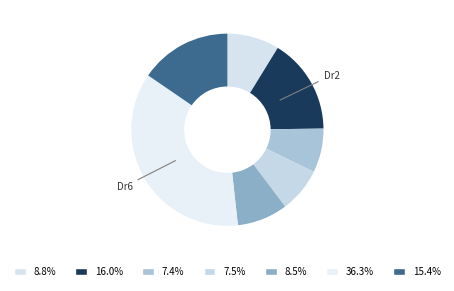

Count the number of slices in the pie.

7